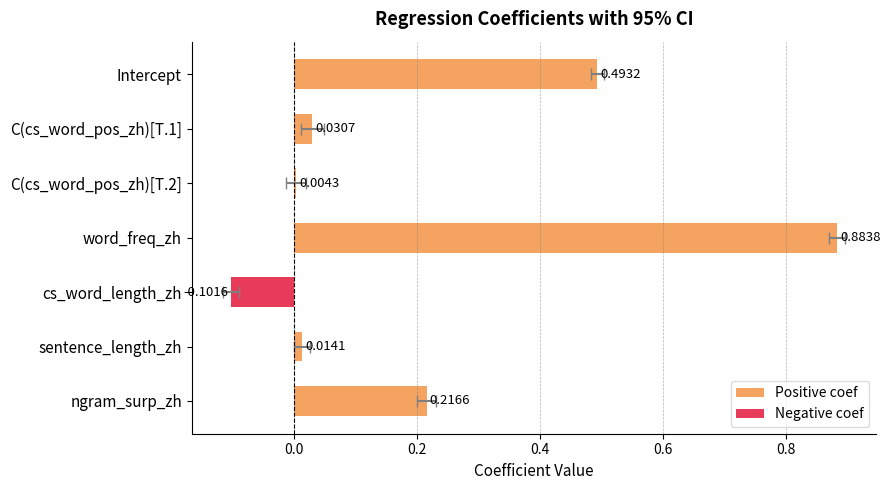

What is the greatest value displayed?

0.9